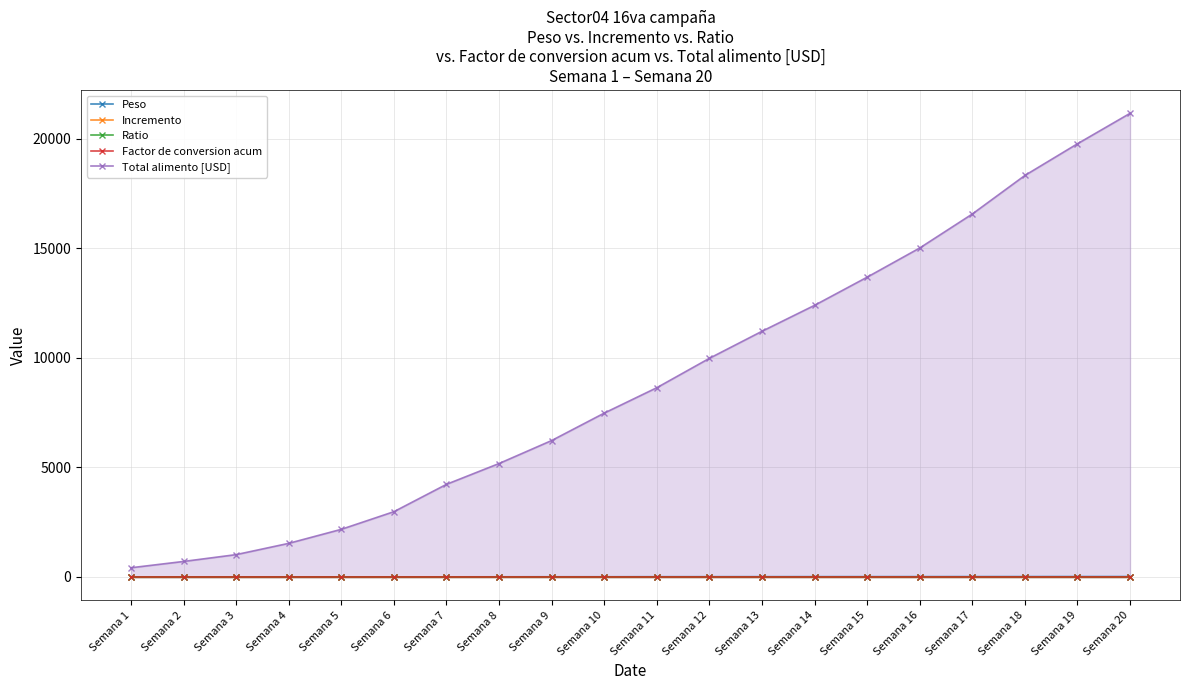

What is the maximum value shown in the chart?

21166.5